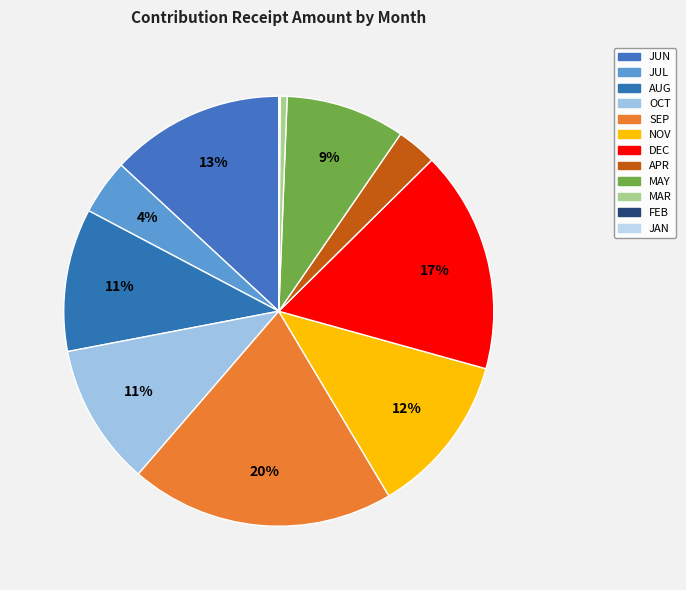

What percentage do SEP and MAY together represent?

28.9%